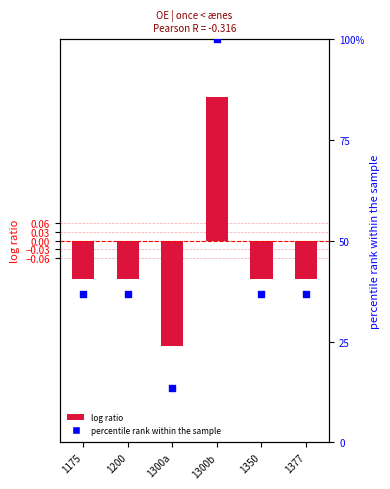

At how many categories does at least one series exceed 97?

1